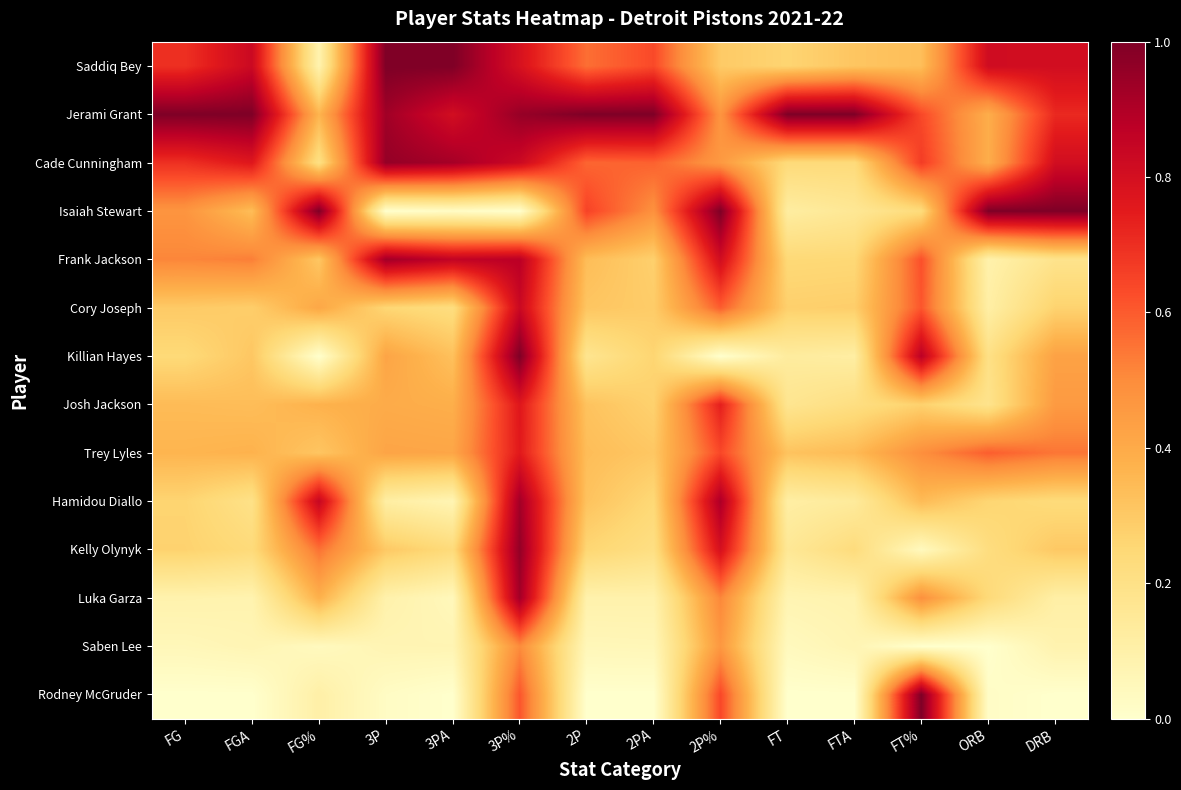

Between FGA and 3PA, which series saw the biggest shift?

Frank Jackson